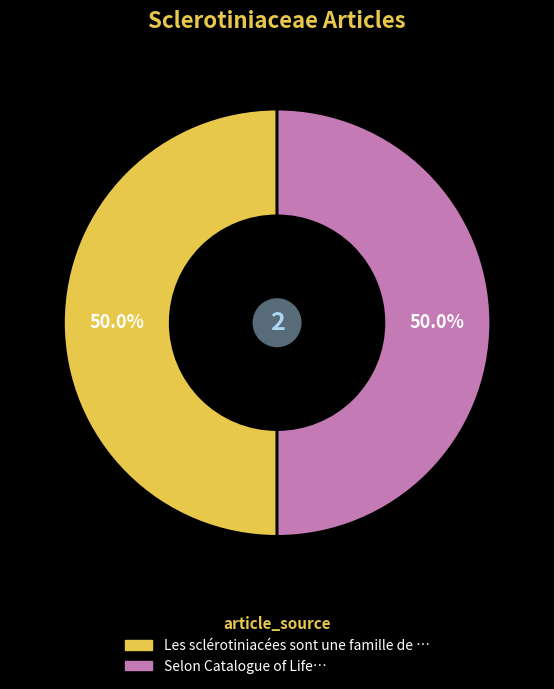

Which slice is the largest?

Selon Catalogue of Life